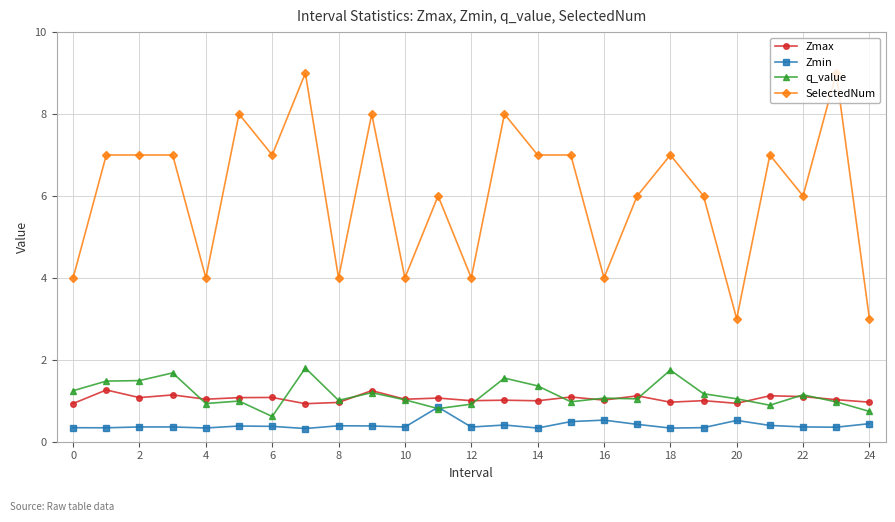

True or false: Zmin has more than 2 points higher than both neighbors.

True